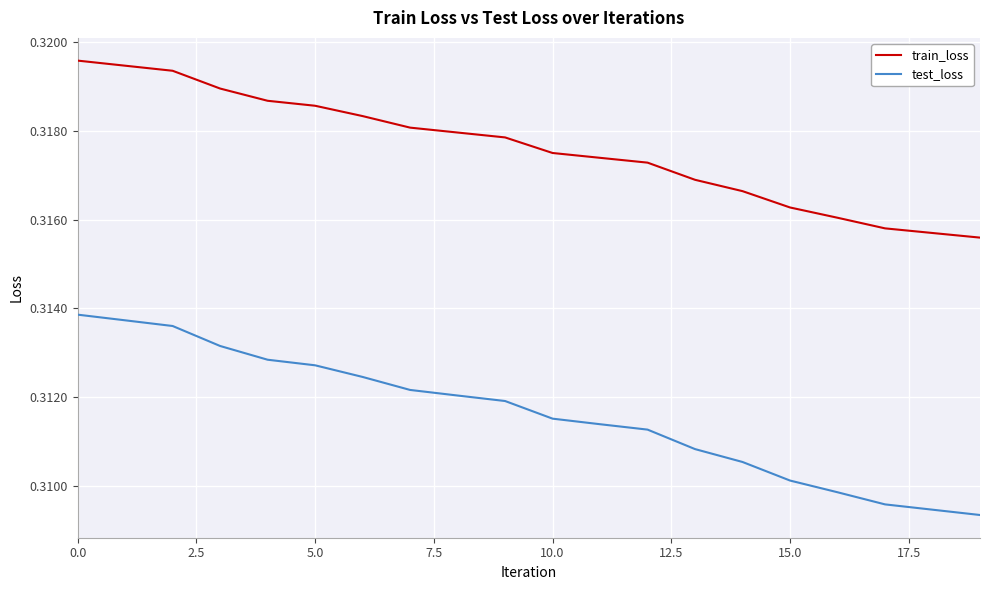

Which series has the largest total across all categories?

train_loss